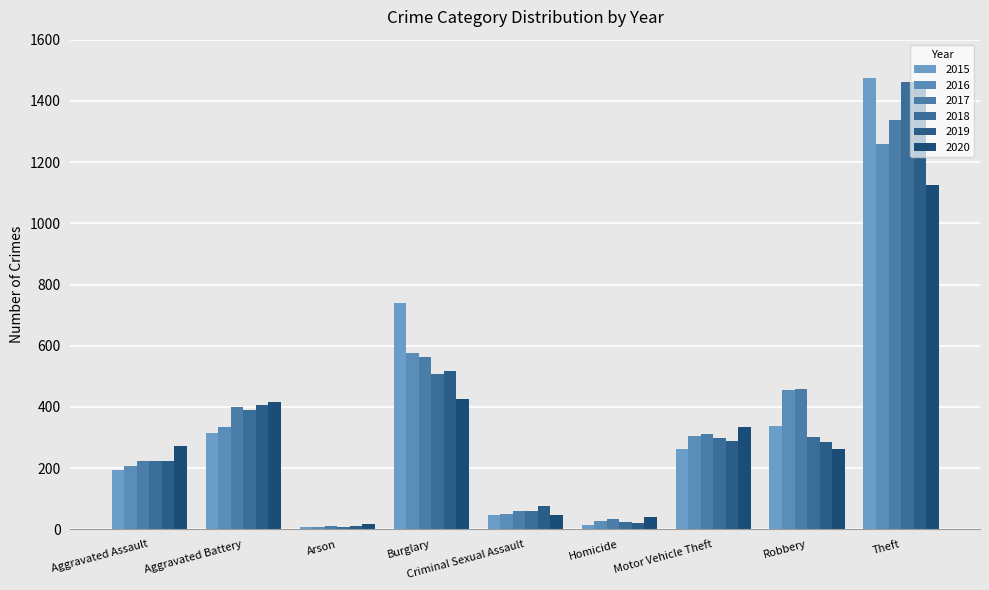

What is the label of the 5th bar from the left?

Criminal Sexual Assault